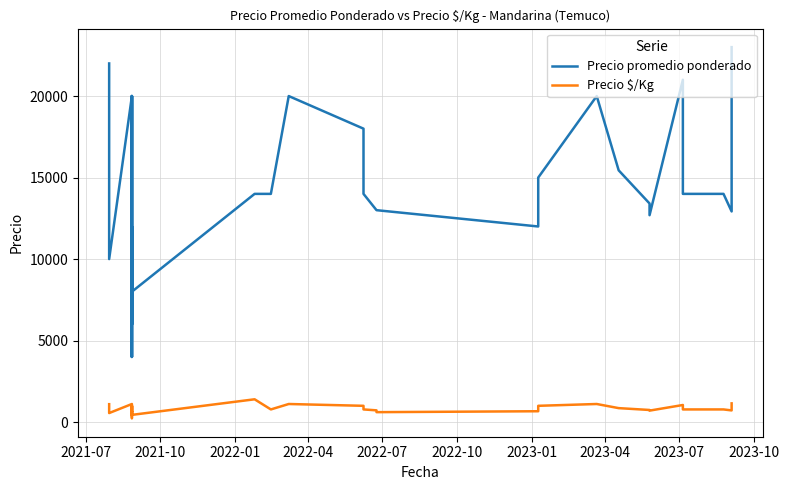

The value of Precio $/Kg at 17 is 1747. True or false?

False